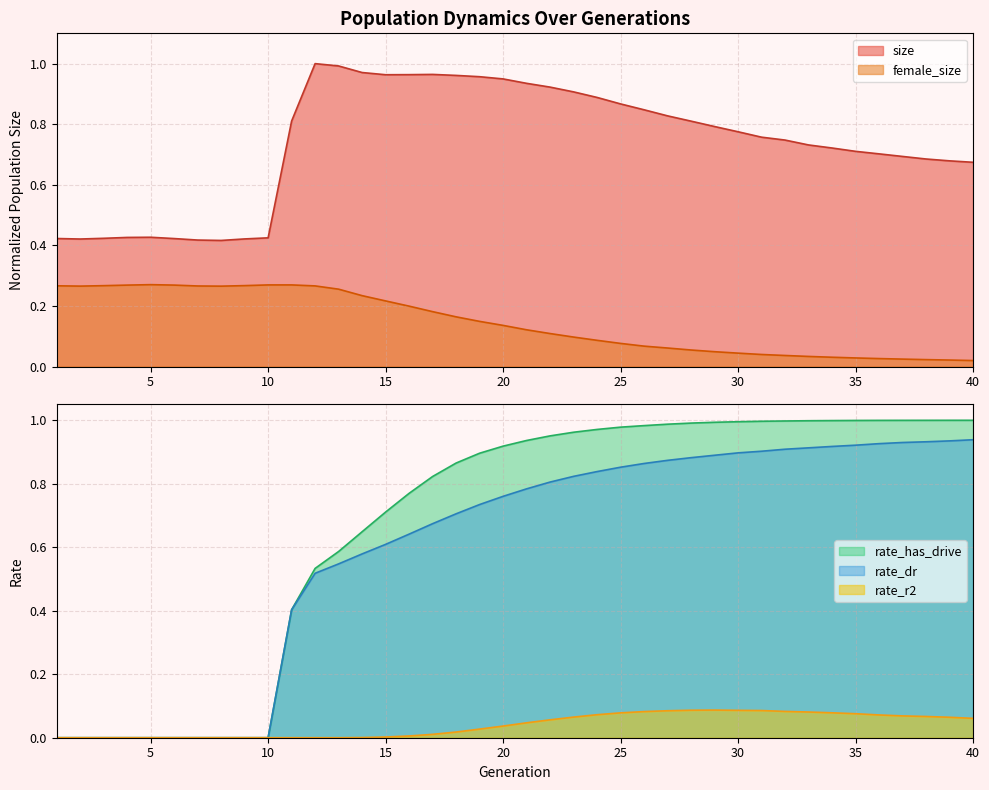

What are all the series names shown in the legend?

size, female_size, rate_dr, rate_has_drive, rate_r2